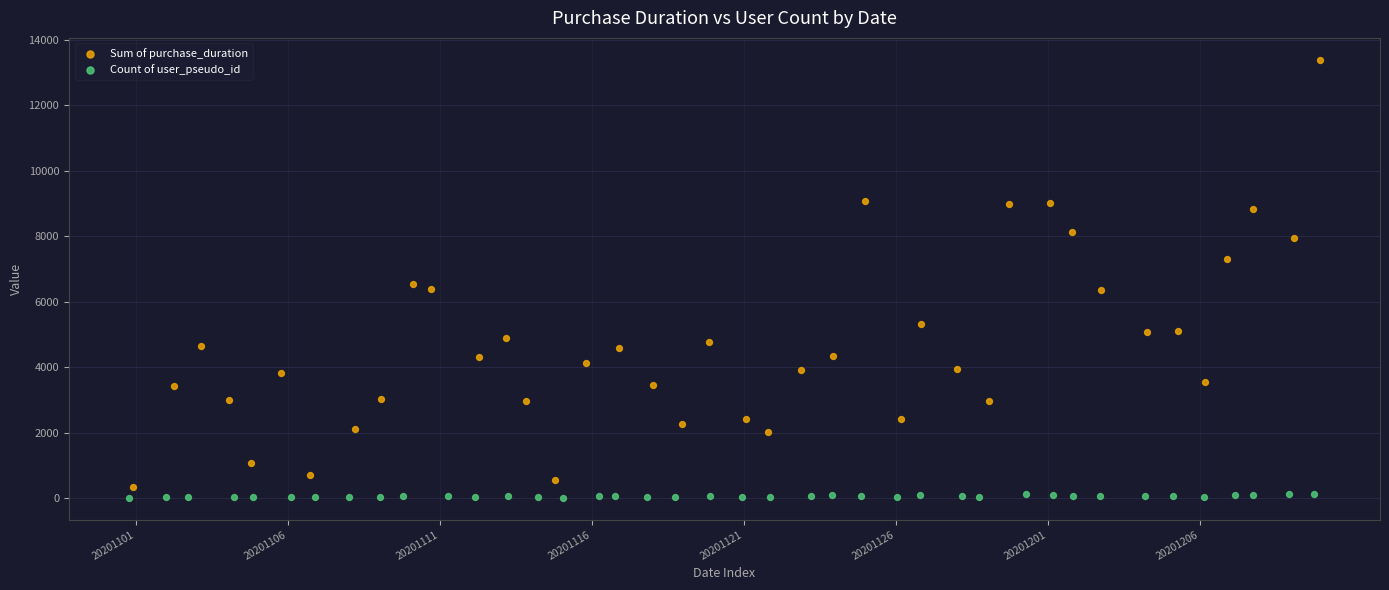

Which series reaches the maximum Y coordinate?

Sum of purchase_duration